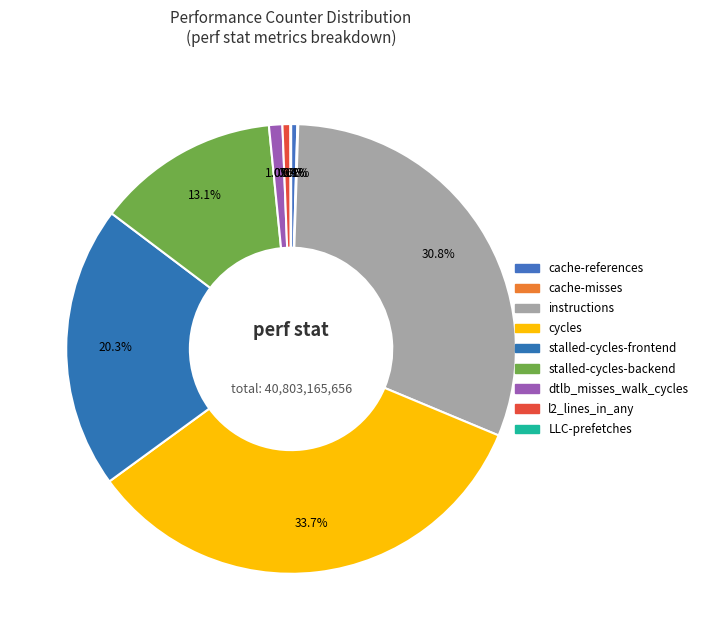

What is the smallest slice in the pie chart?

LLC-prefetches